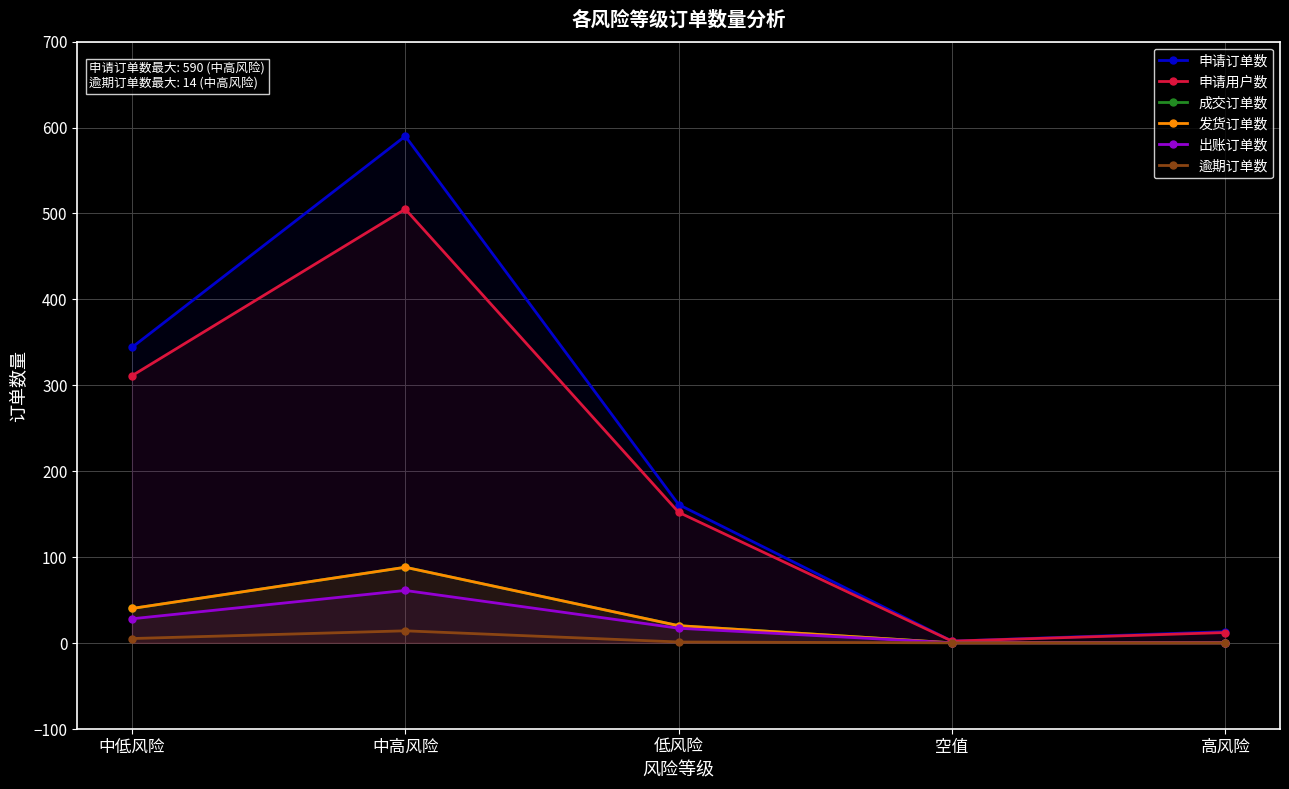

Which series has the widest spread of values?

申请订单数